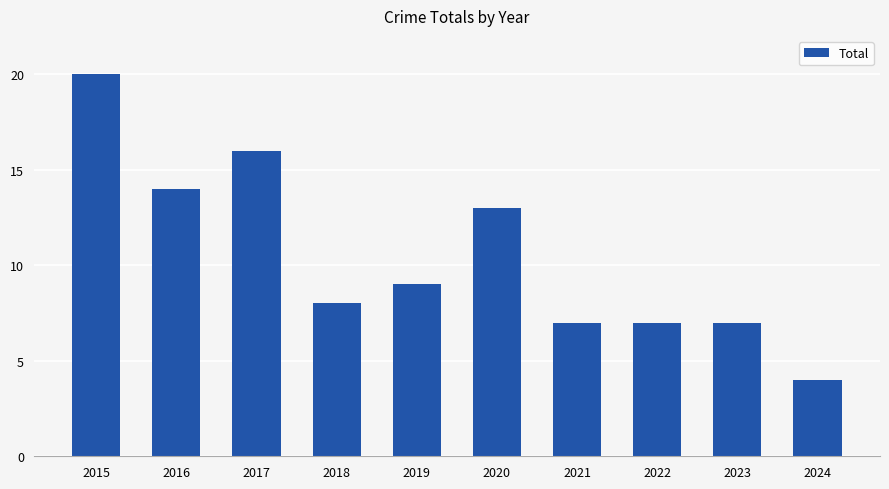

Reading left to right, transcribe all the data shown in this chart.

2015=20	2016=14	2017=16	2018=8	2019=9	2020=13	2021=7	2022=7	2023=7	2024=4